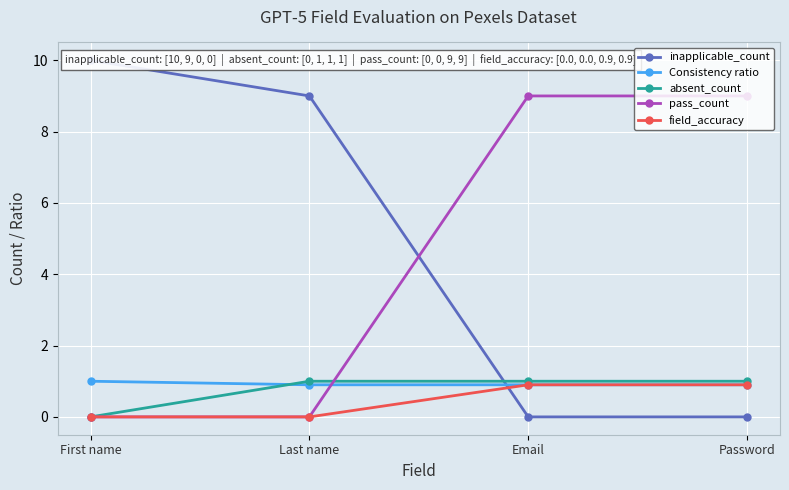

At which label does Consistency ratio reach its minimum?

Last name